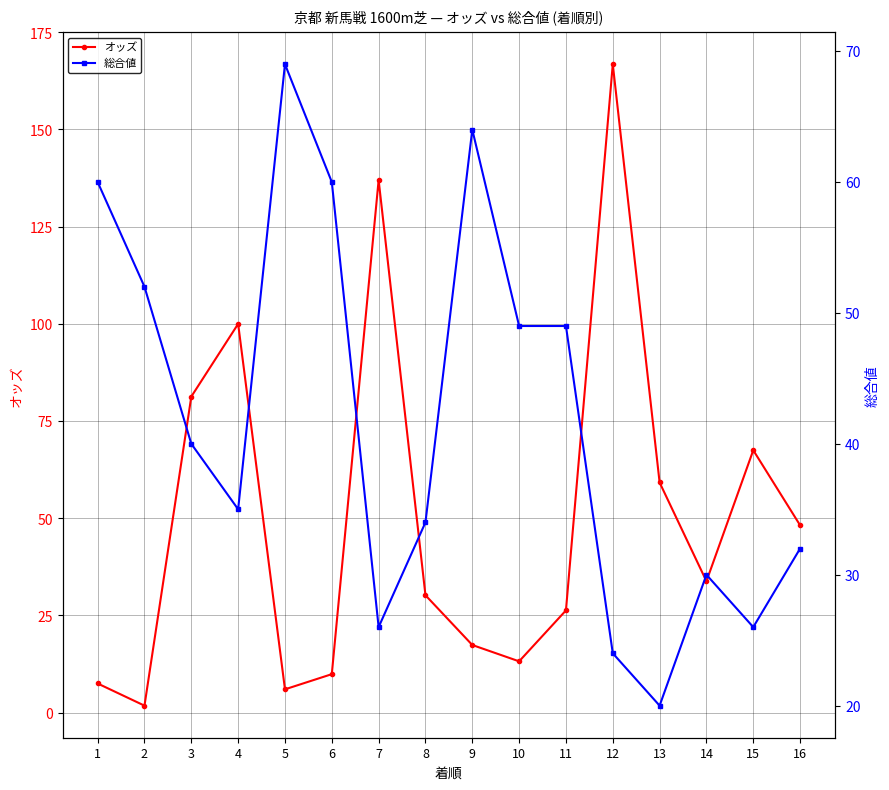

What is the difference between the 総合値 values at 12 and 4?

11.0